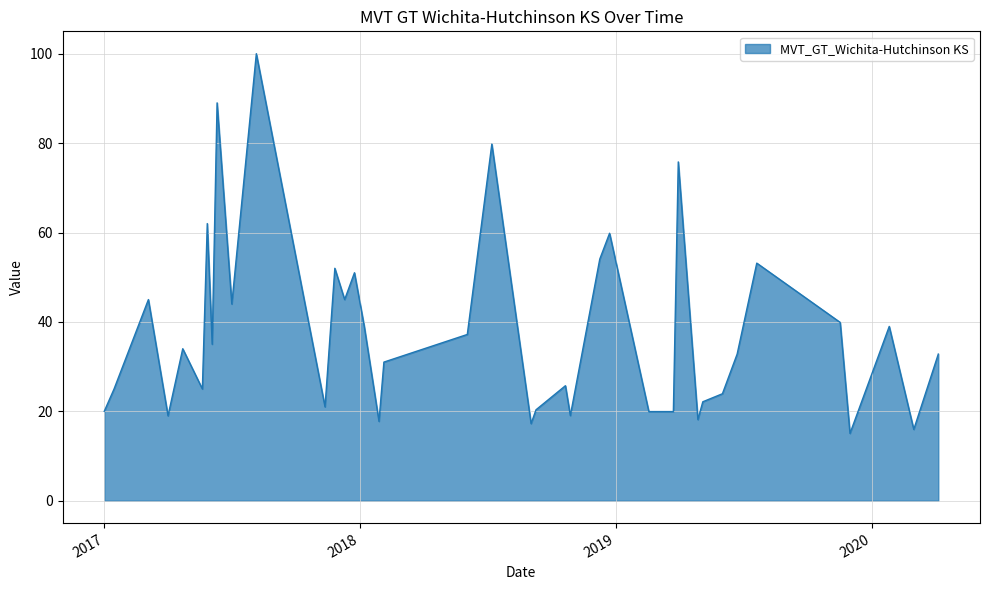

What is the sum of all values?

1497.8